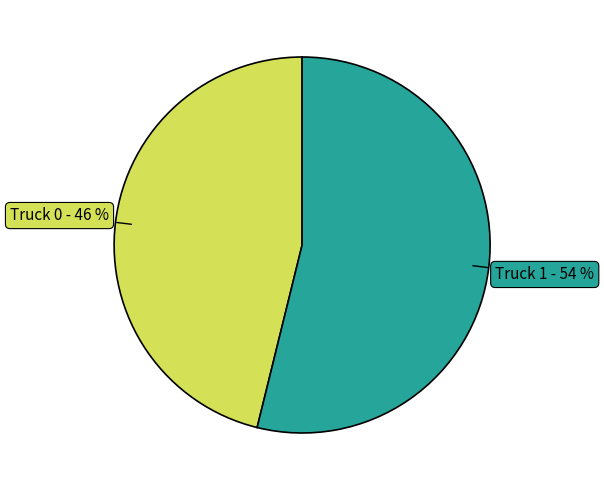

Which has a higher value, Truck 1 or Truck 0?

Truck 1